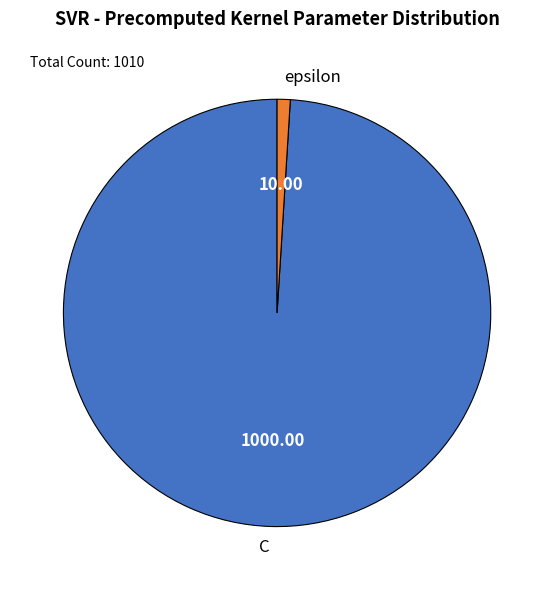

Is the sum of epsilon and C greater than half?

Yes